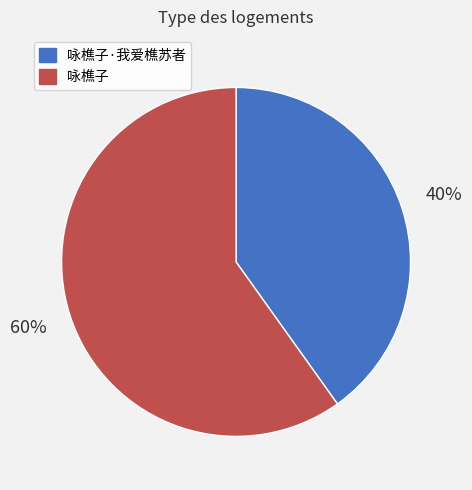

Combined, do 咏樵子 and 咏樵子·我爱樵苏者 account for over 50%?

Yes